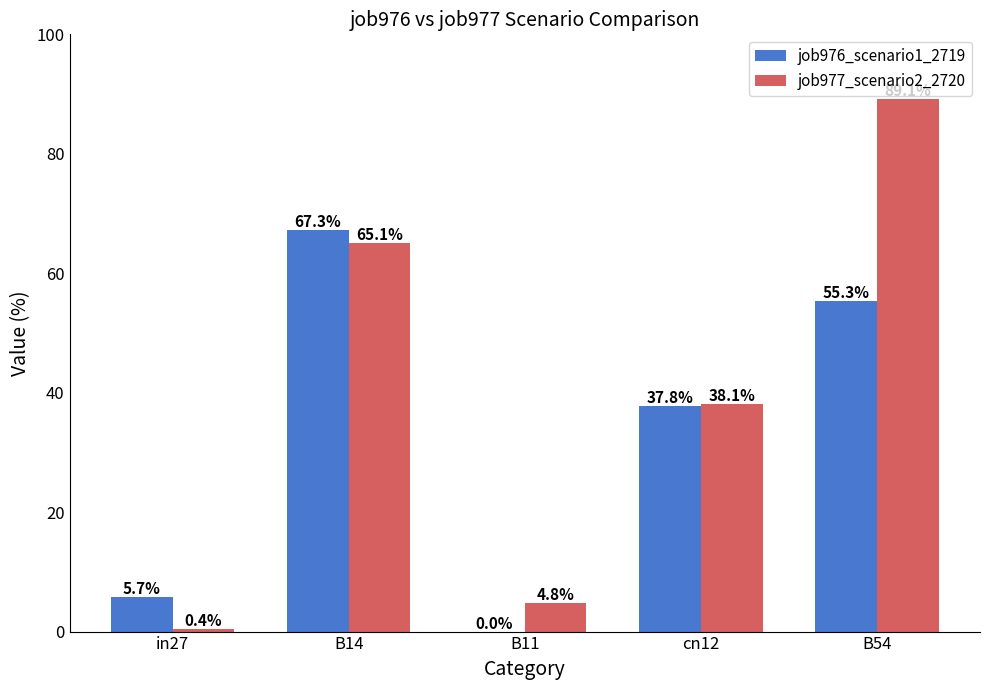

What are all the series names shown in the legend?

job976_scenario1_2719, job977_scenario2_2720